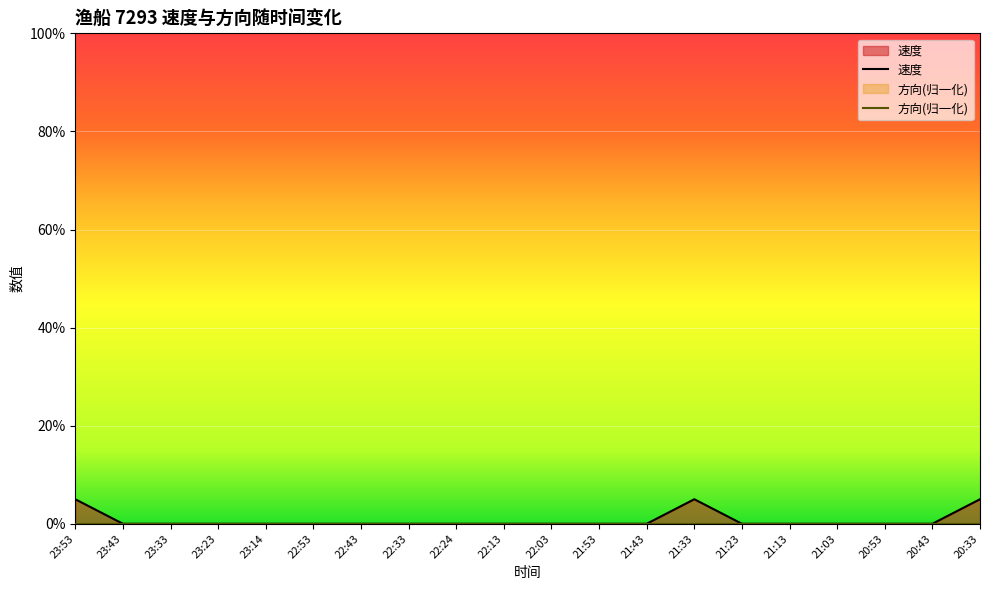

What is the value of the 1st point from the left?

0.1